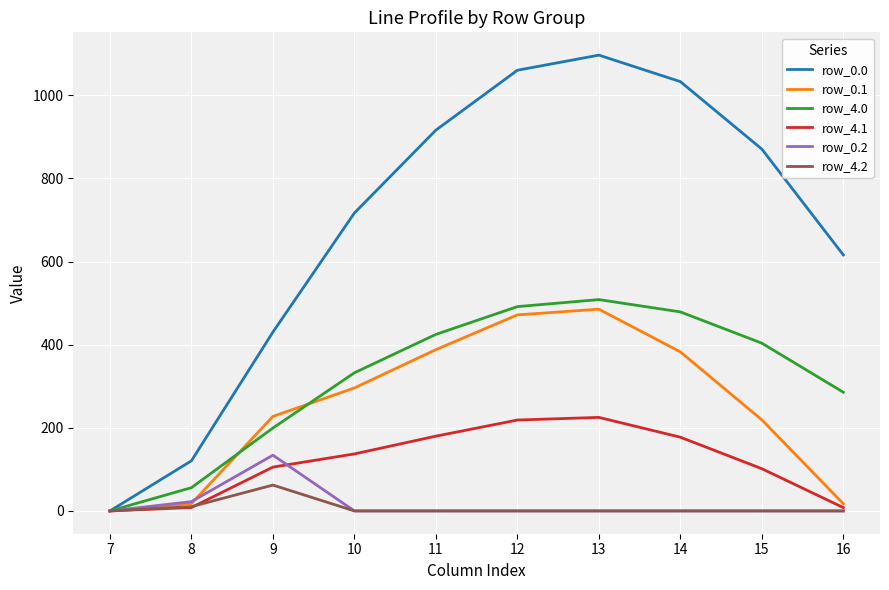

What is the spread (max minus min) of values at 11?

916.2